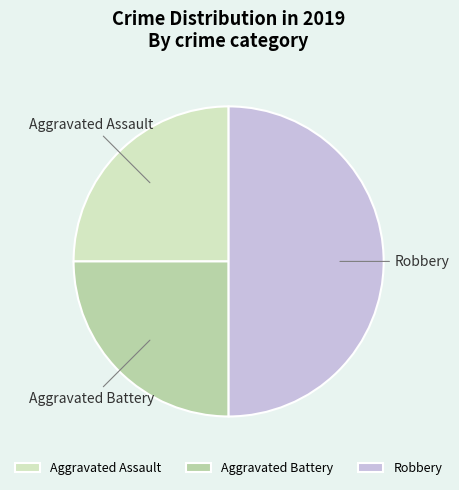

Is it true that Aggravated Battery is 15% of the pie?

False